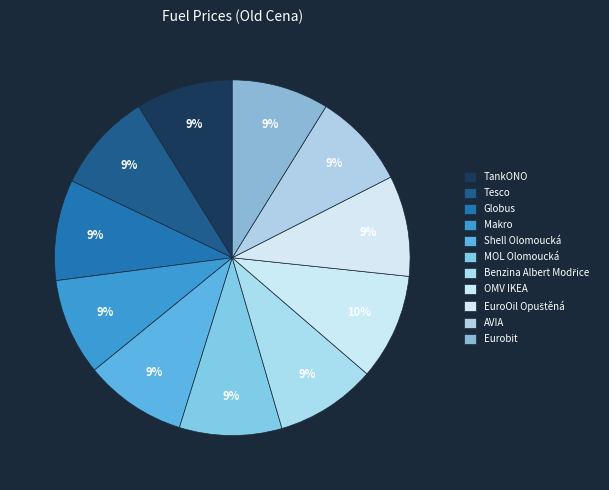

To the nearest percent, what is the average slice percentage?

9%